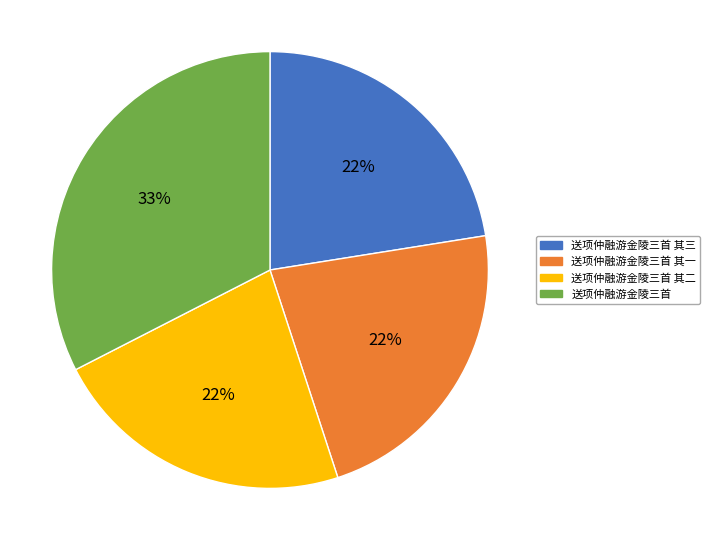

Which has a higher value, 送项仲融游金陵三首 其三 or 送项仲融游金陵三首?

送项仲融游金陵三首